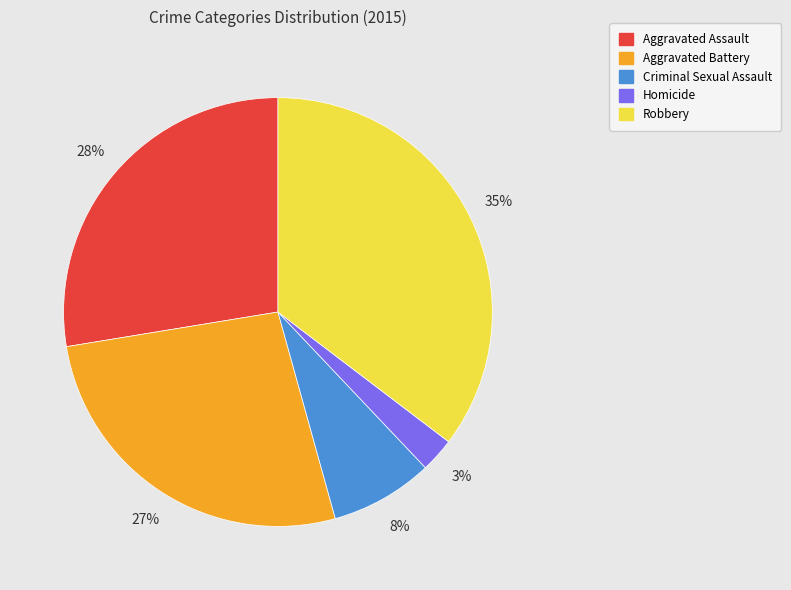

To the nearest percent, what is the average slice percentage?

20%